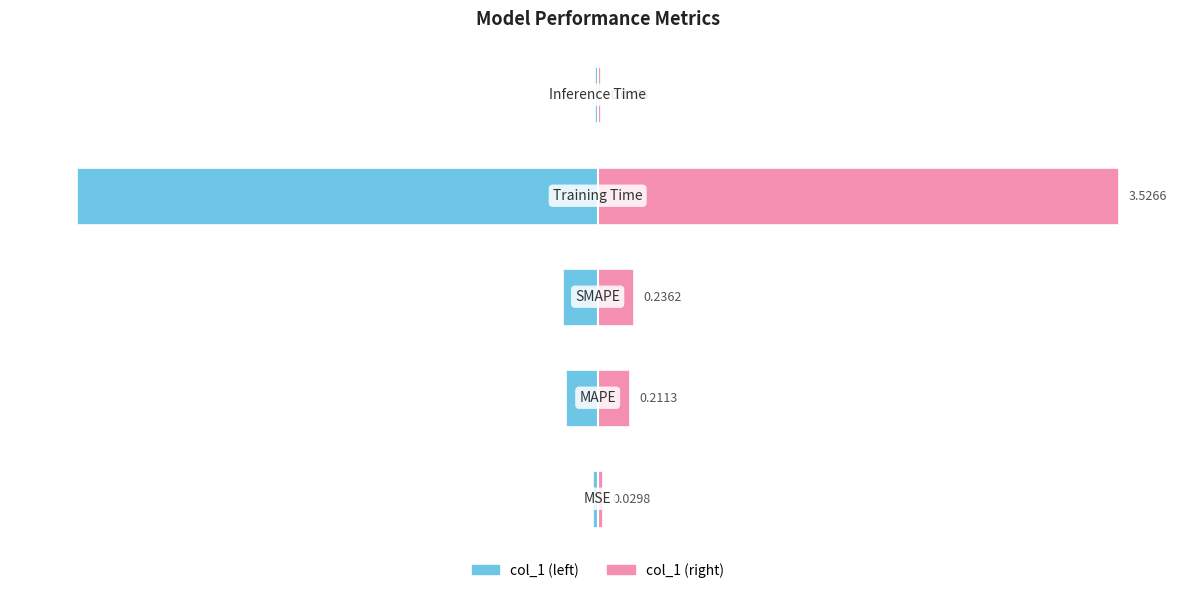

What is the minimum value shown in the chart?

-3.5